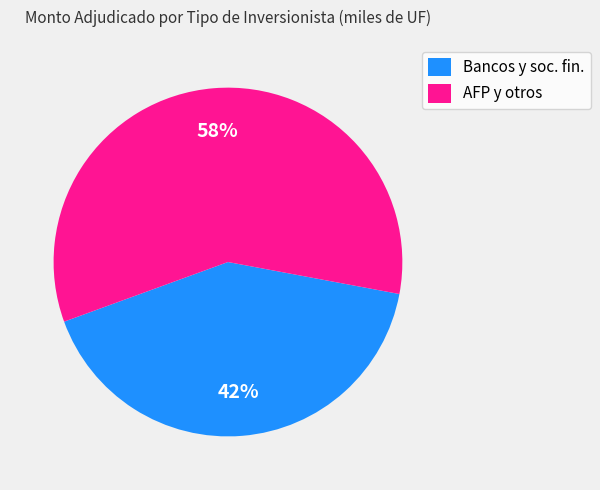

What percentage is the Bancos y soc. fin. slice, to the nearest percent?

42%